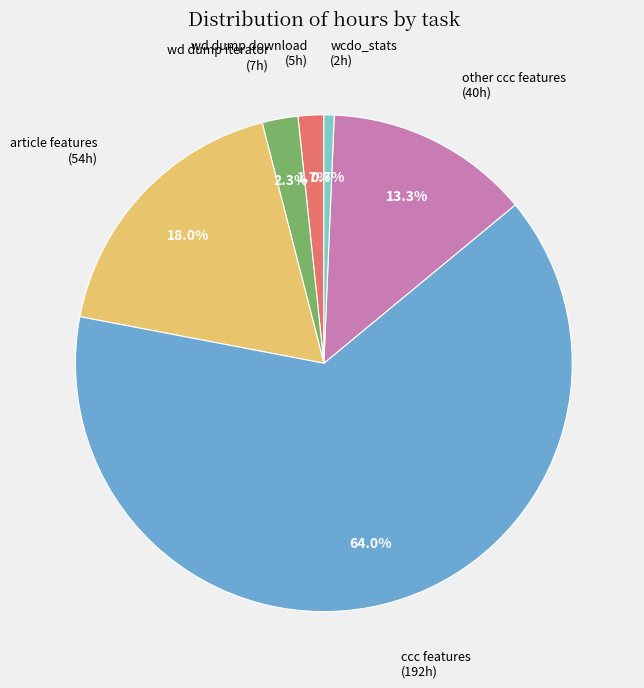

Does any single category account for the majority?

Yes